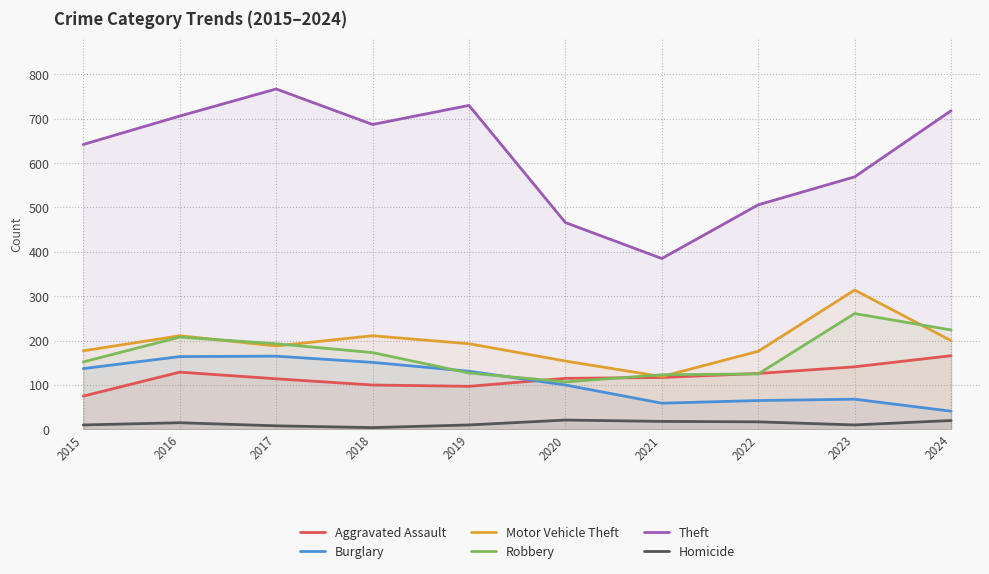

Is it true that Aggravated Assault equals 166 at 2024?

True